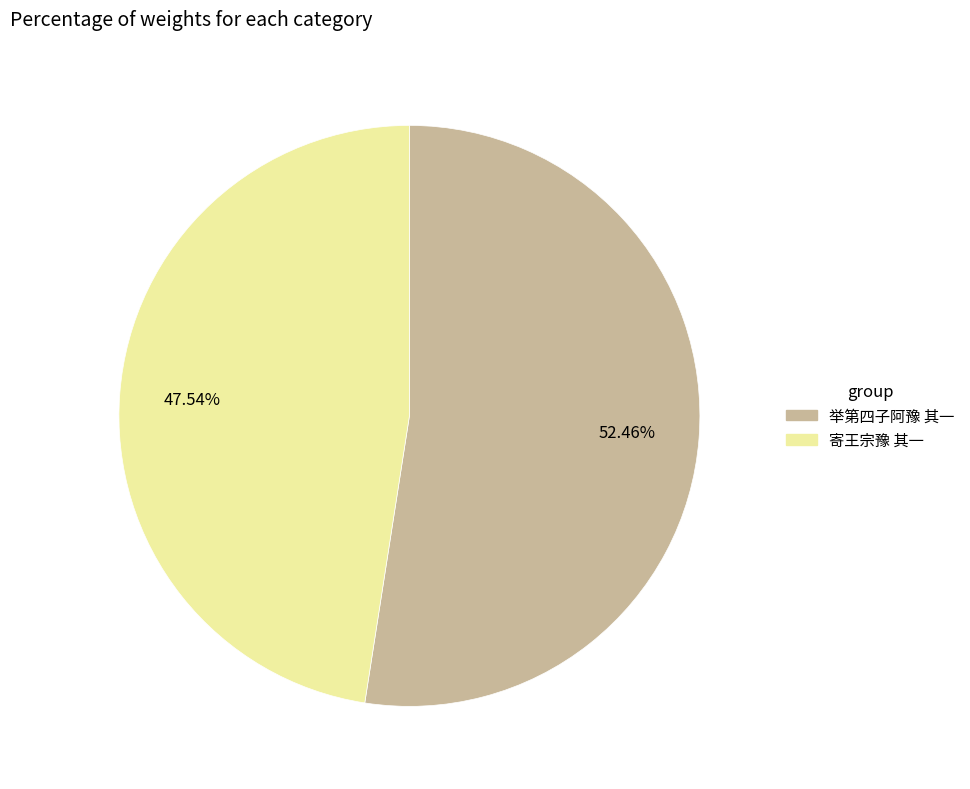

Combined, do 寄王宗豫 其一 and 举第四子阿豫 其一 account for over 50%?

Yes